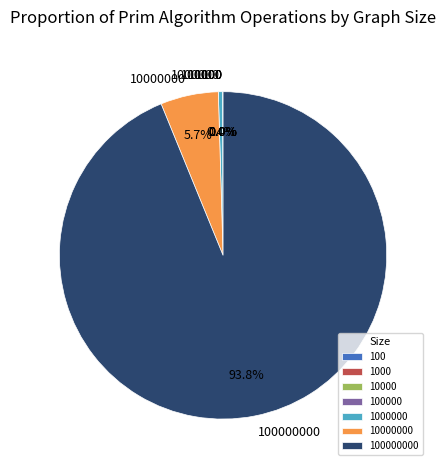

Is there any slice that represents more than half of the pie?

Yes